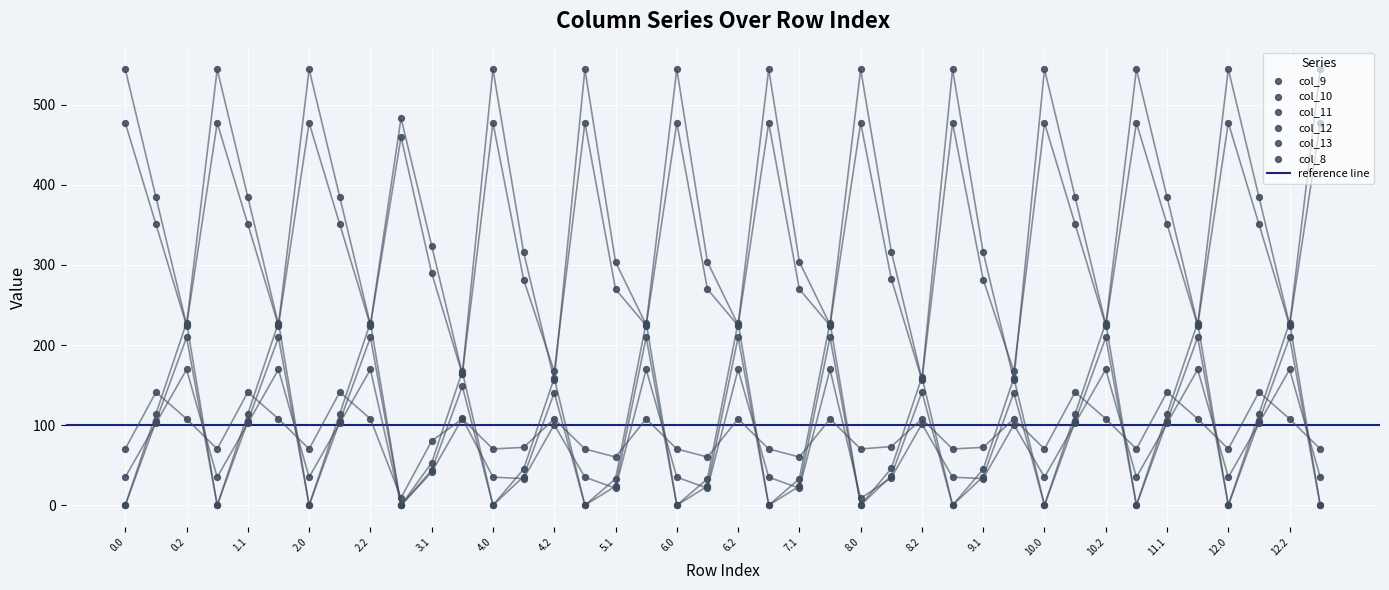

Which series has the largest Y range (max minus min)?

col_11